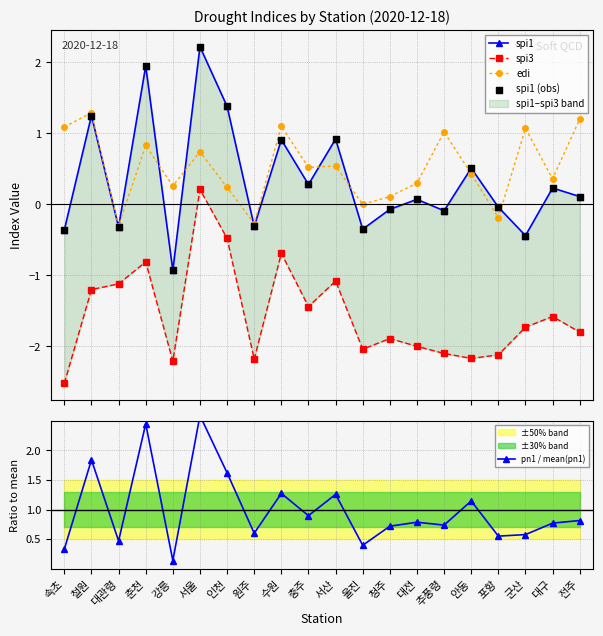

Which series has the largest Y range (max minus min)?

spi1